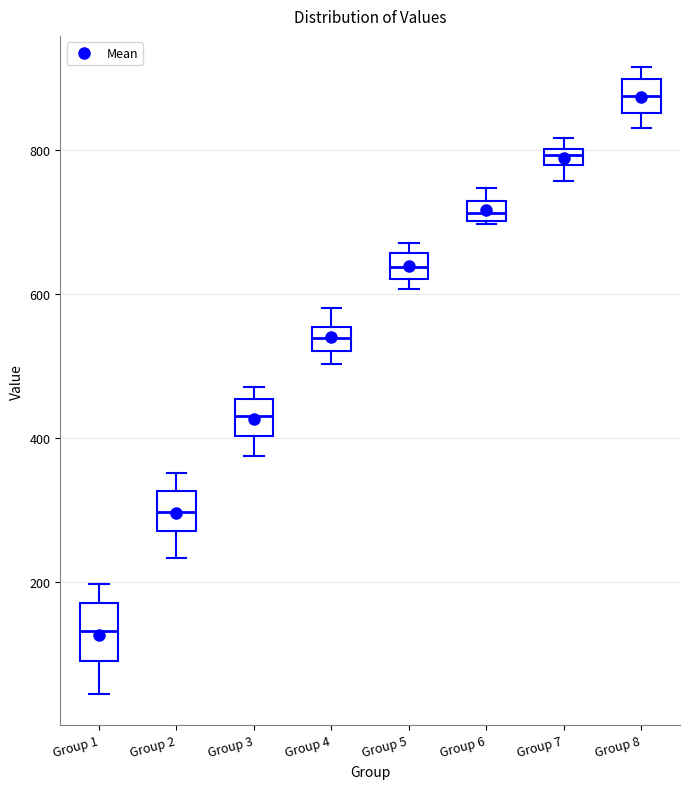

Where is the upper edge of the box for Group 5 on the y-axis? The values are not printed on the chart, so give them approximately, as read against the axis.

660